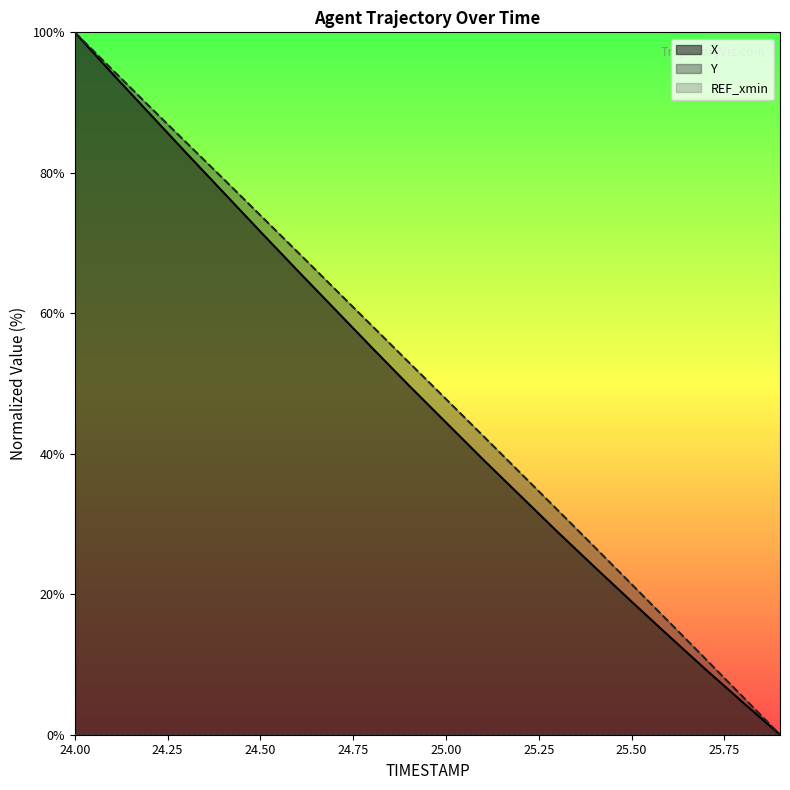

Which series has the largest range (max minus min)?

X